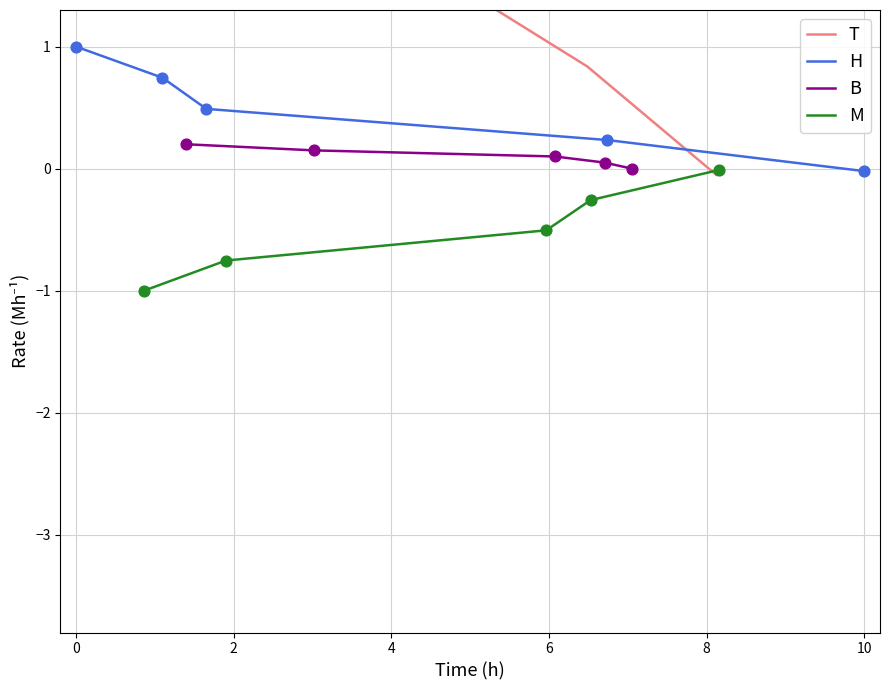

Which series contains the highest Y value?

T